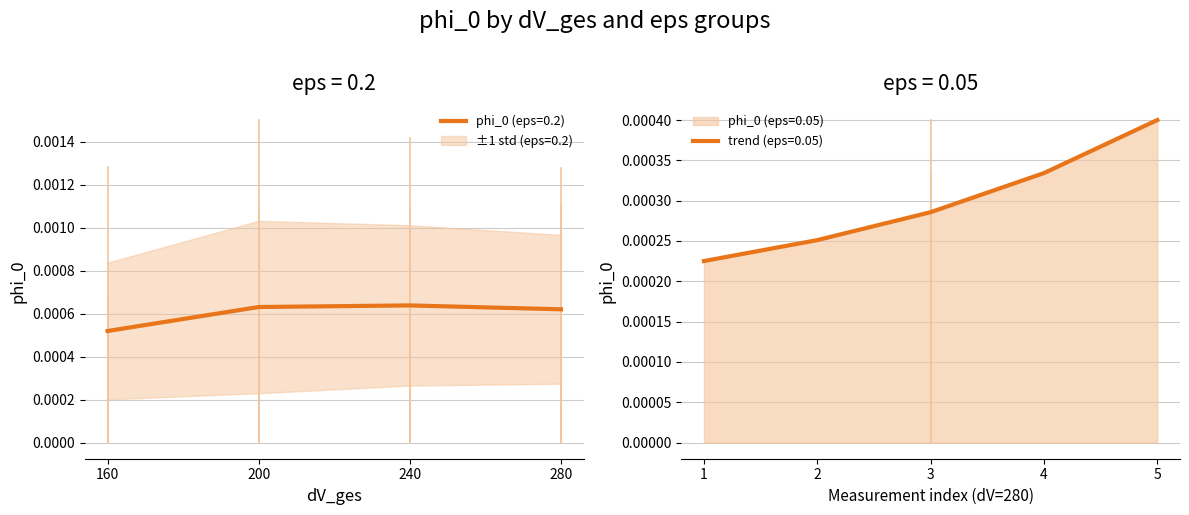

At which label does phi_0 (eps=0.2) reach its minimum?

160